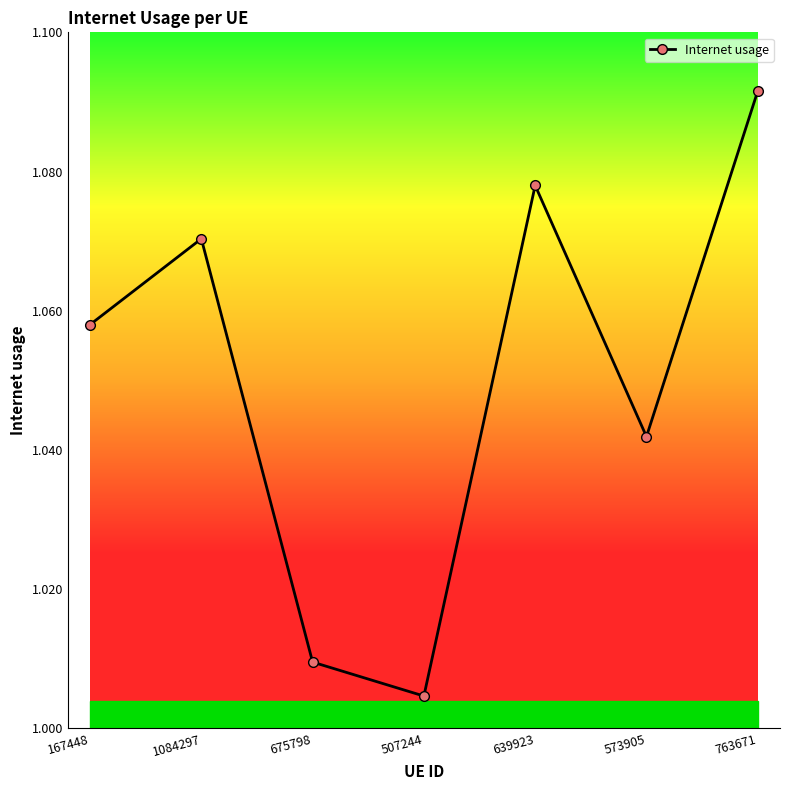

What is the sum of all values?

7.4